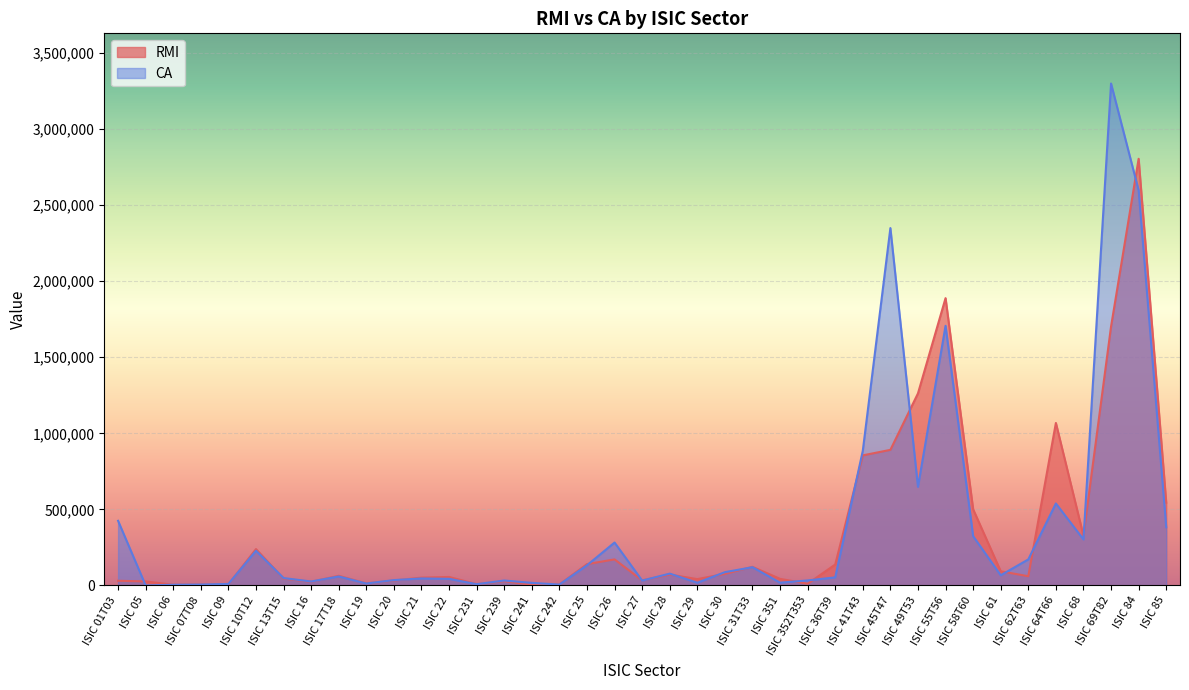

Which category has the lowest value in the RMI series?

ISIC 241